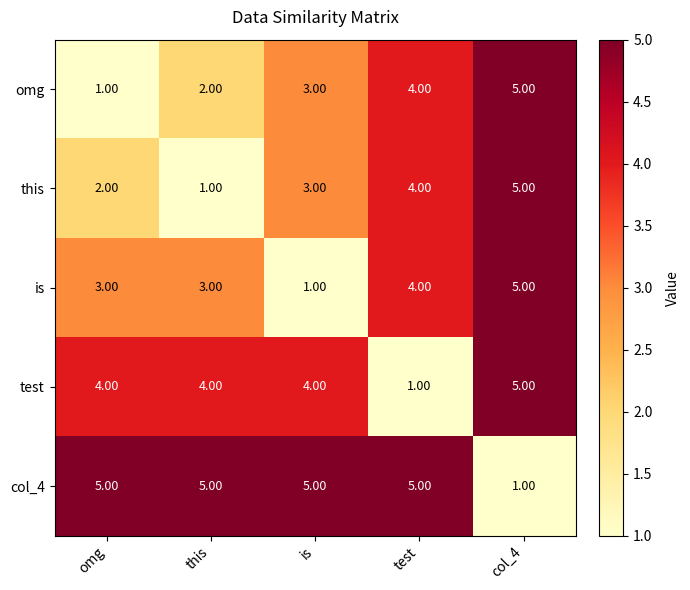

What is the difference between the highest and lowest values at this?

4